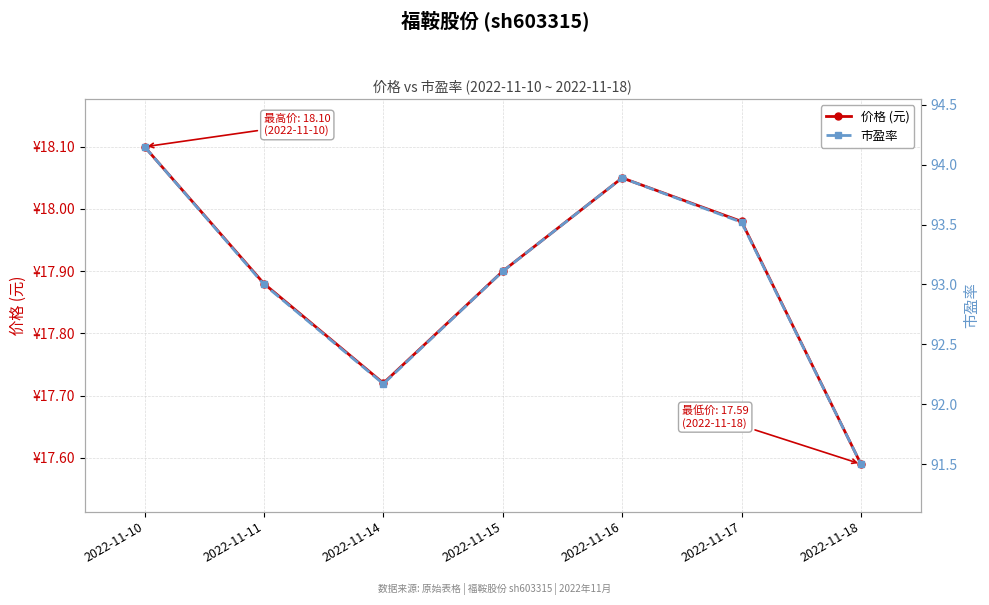

True or false: 价格 (元) and 市盈率 intersect in this chart.

False